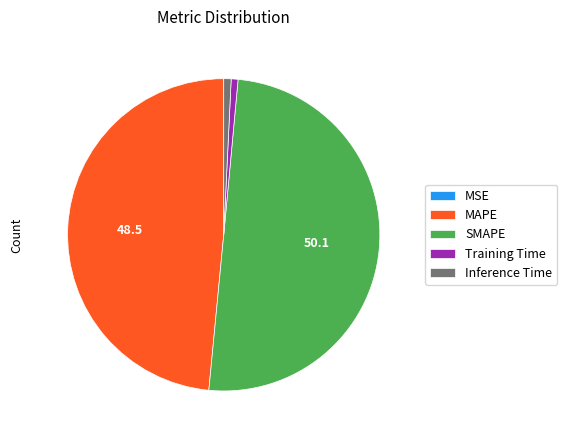

Is the sum of SMAPE and MAPE greater than half?

Yes